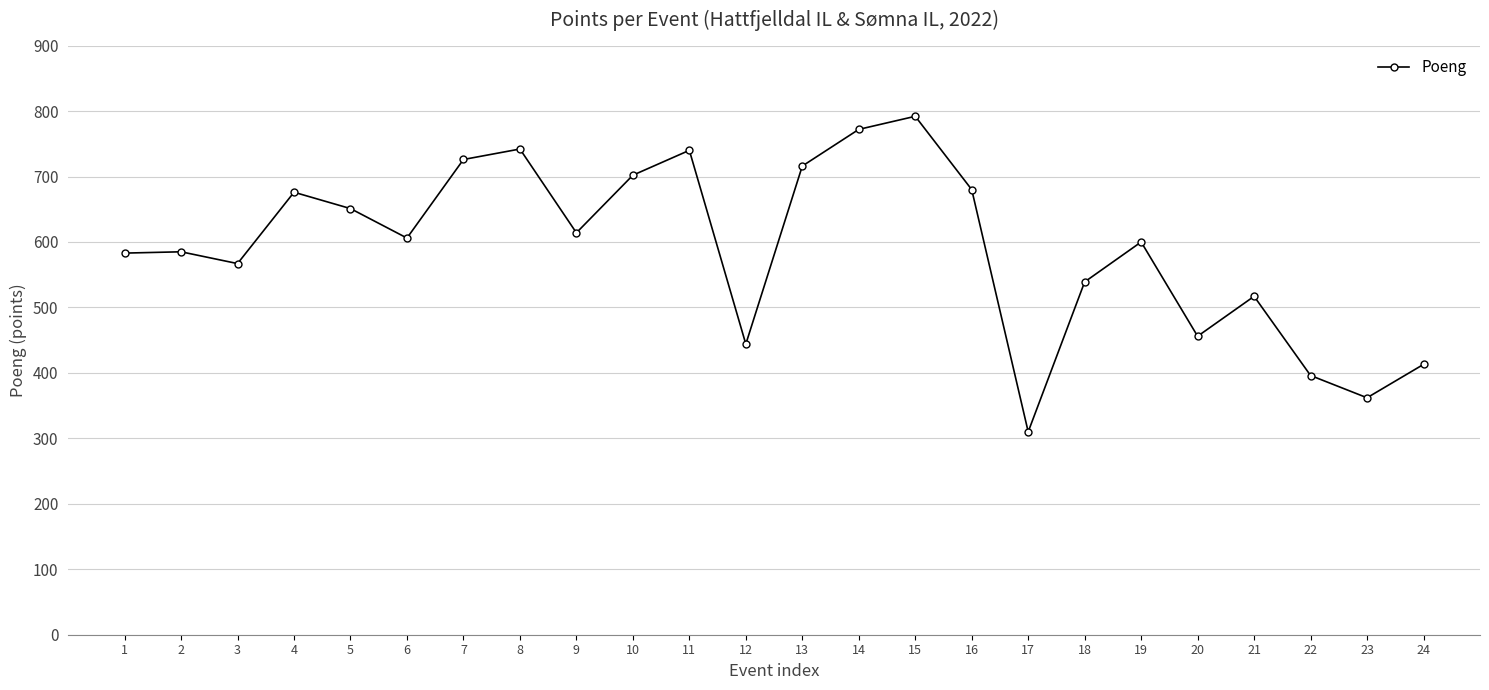

What value does the data have at 24?

413